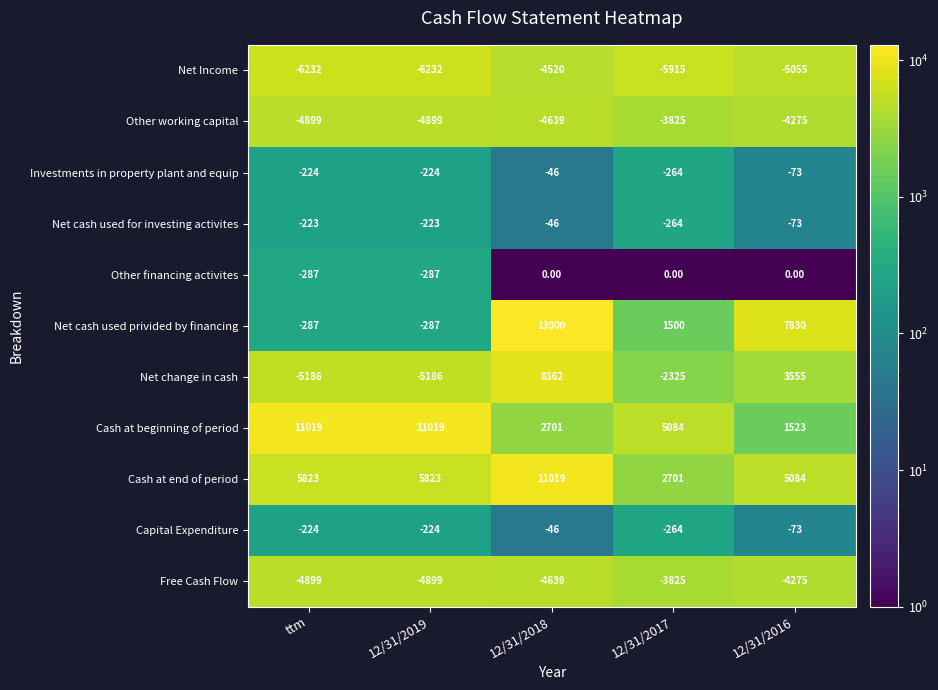

What is the difference between the Other working capital values at 12/31/2019 and 12/31/2018?

260